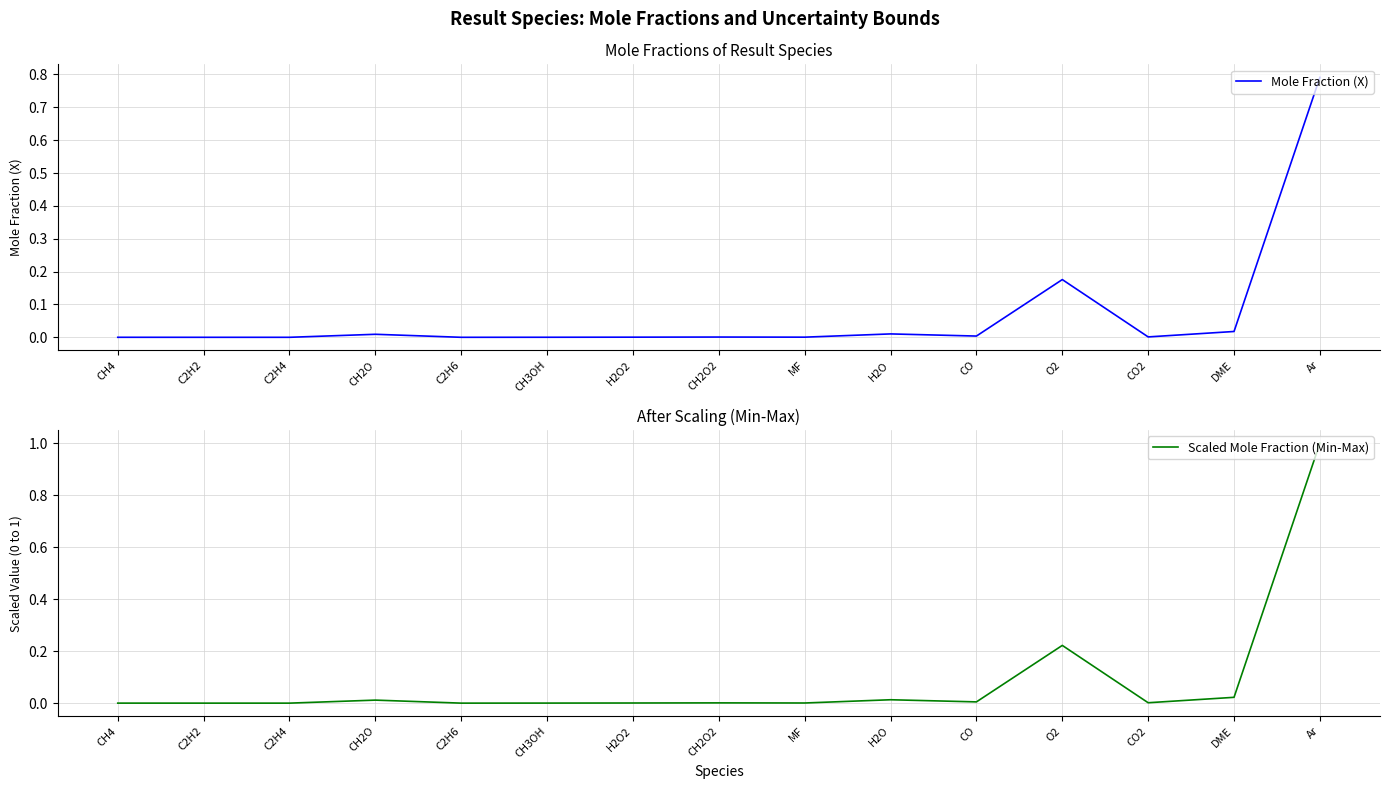

List the labels in order of Mole Fraction (X) value, largest first.

Ar, O2, DME, H2O, CH2O, CO, CO2, CH2O2, MF, H2O2, CH3OH, CH4, C2H6, C2H2, C2H4